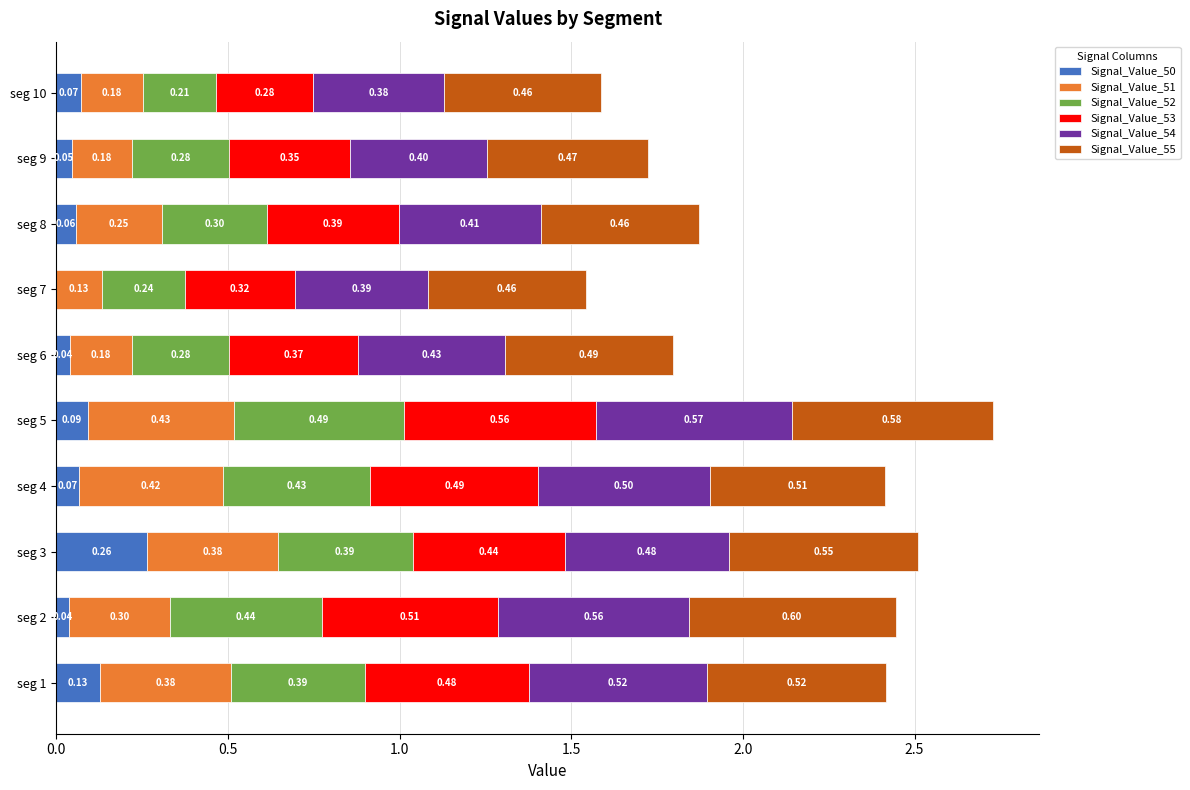

At which category is the sum across all series the highest?

seg 5